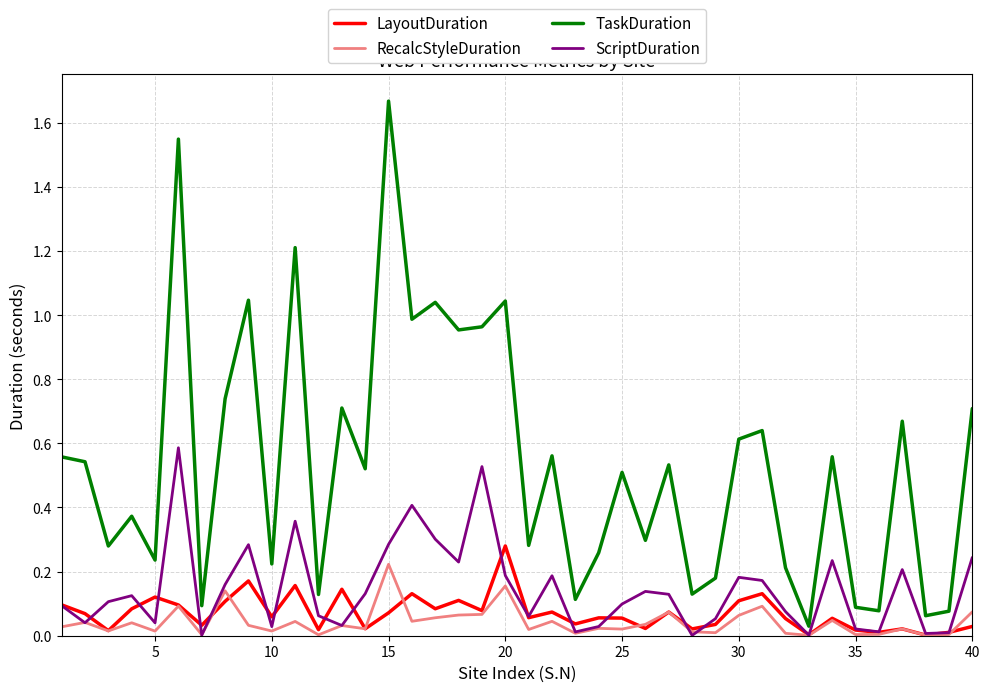

Which series has the largest range (max minus min)?

TaskDuration